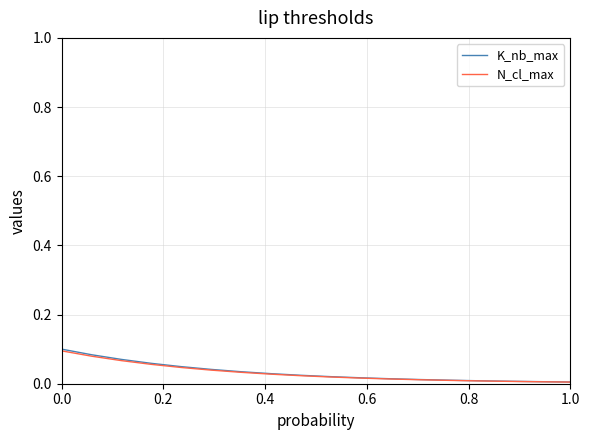

True or false: K_nb_max and N_cl_max cross at least once.

False